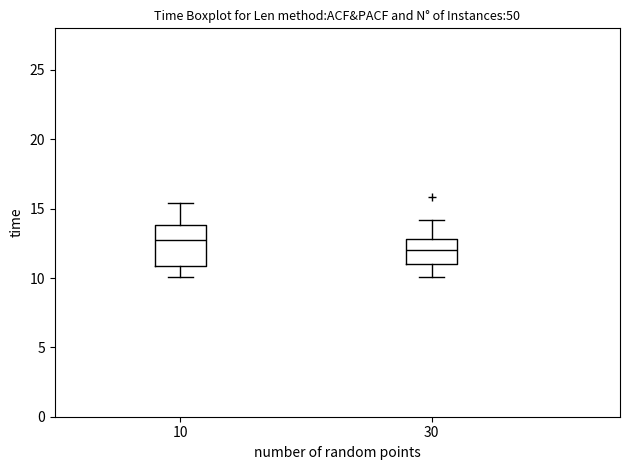

Reading left to right, transcribe this box plot: for each box, give where its median line is, the range the box spans, and where its two whiskers end, as read against the y-axis. The values are not printed on the chart, so give them approximately, as read against the axis.

10: median 12.5, box 11.0 to 14.0, whiskers 10.0 to 15.5
30: median 12.0, box 11.0 to 13.0, whiskers 10.0 to 14.0